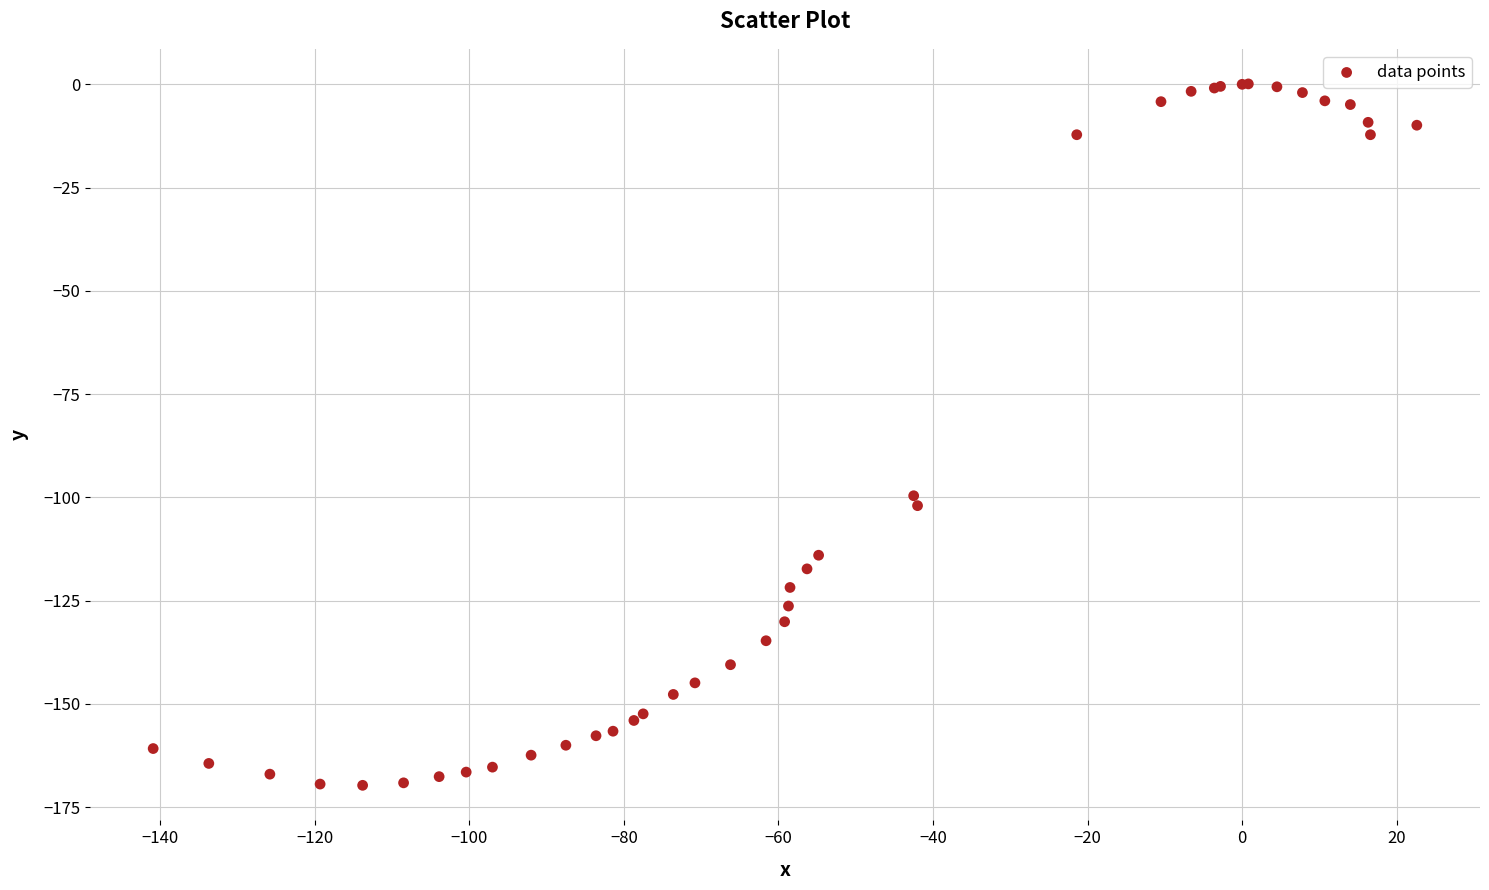

What Y value in the scatter plot is closest to -84?

-99.6